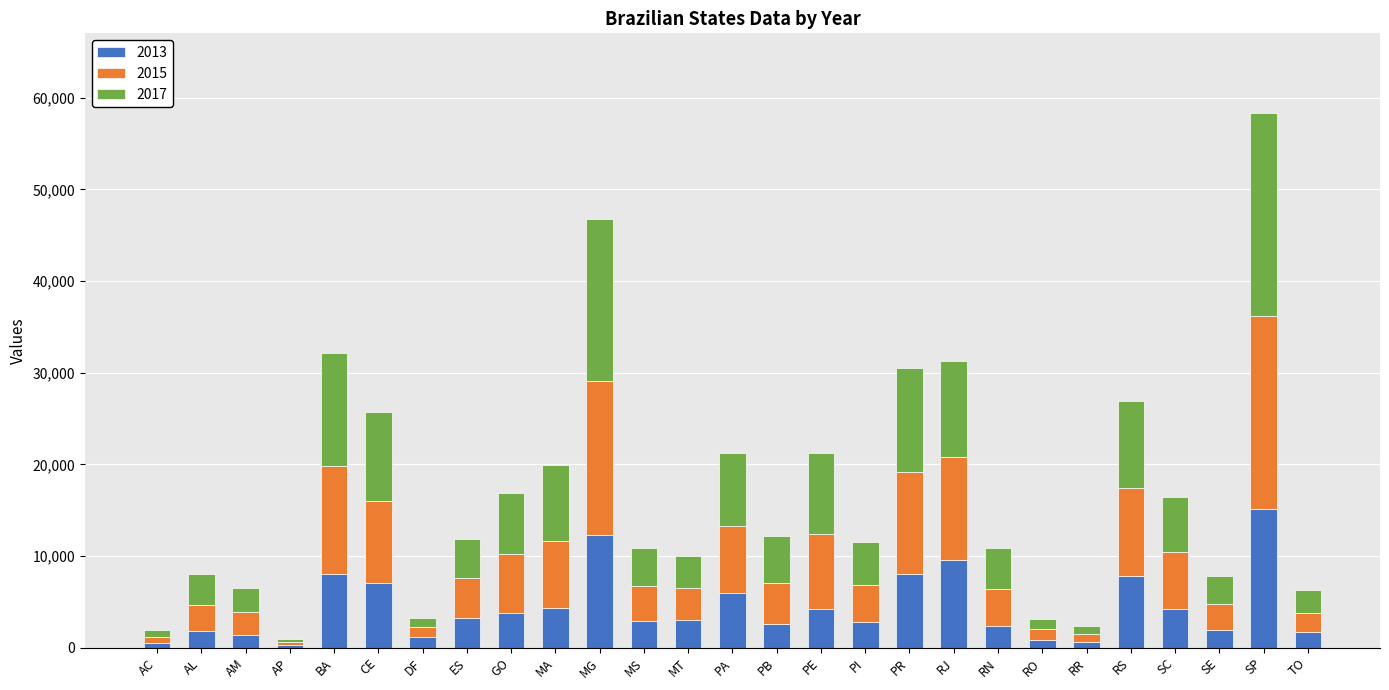

The value of 2013 at CE is 7085. True or false?

True